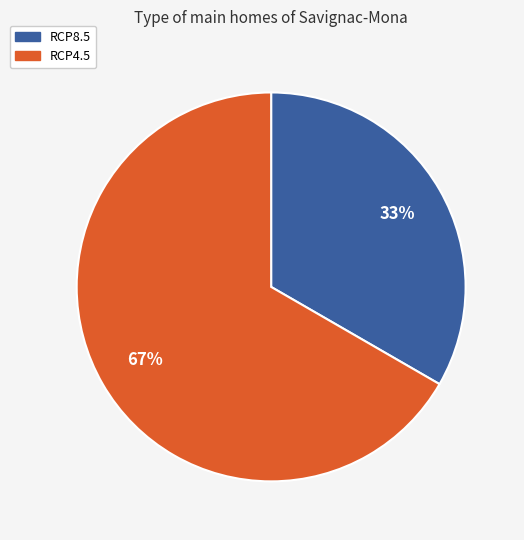

Count the number of slices in the pie.

2